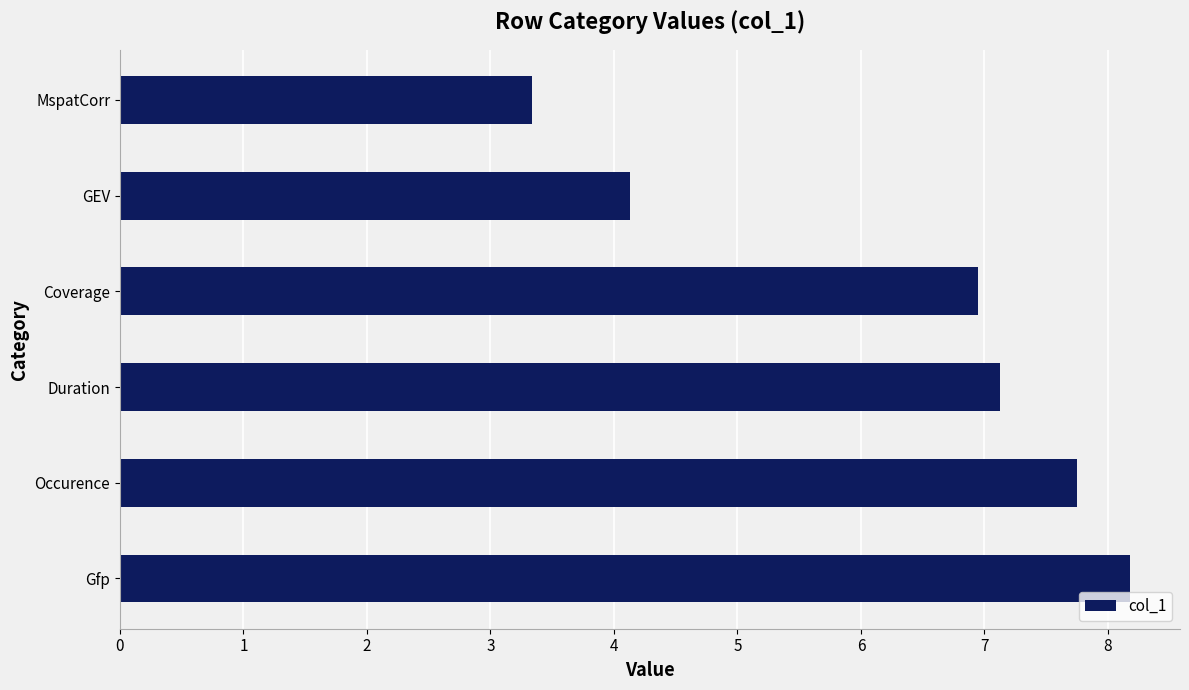

What is the average value?

6.2